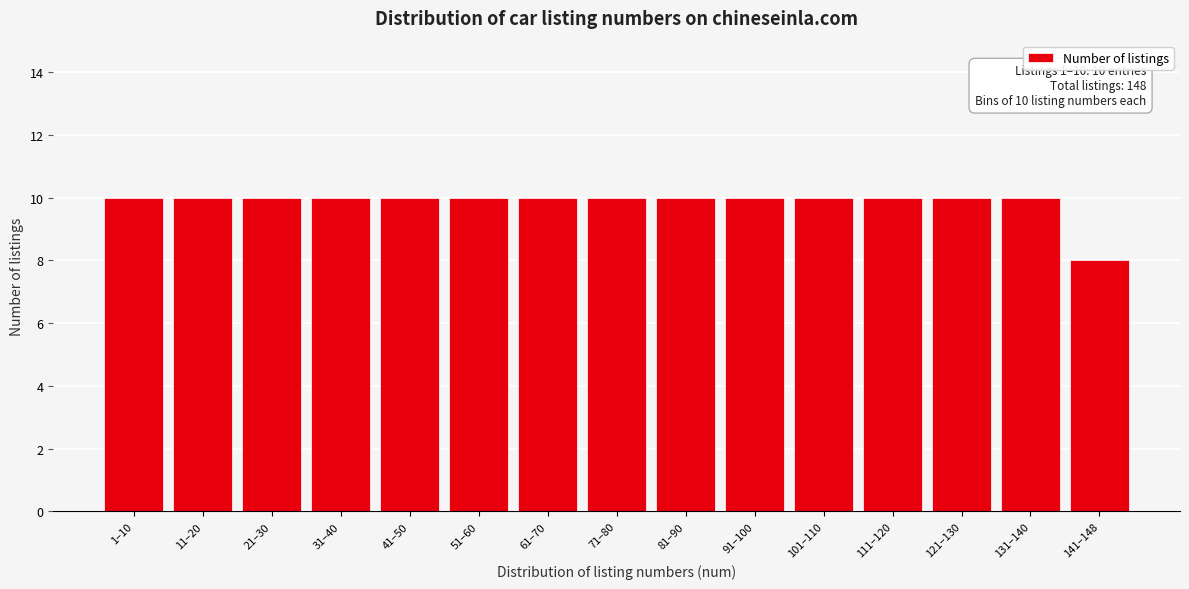

Reading left to right, what are all the values shown in this chart?

10	10	10	10	10	10	10	10	10	10	10	10	10	10	8